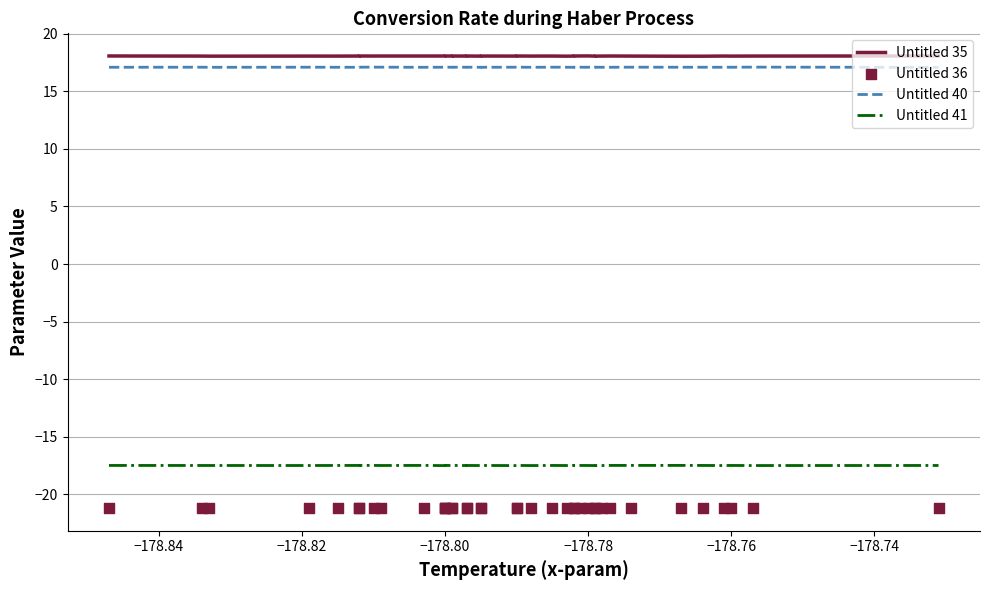

At how many categories does at least one series exceed 16?

39